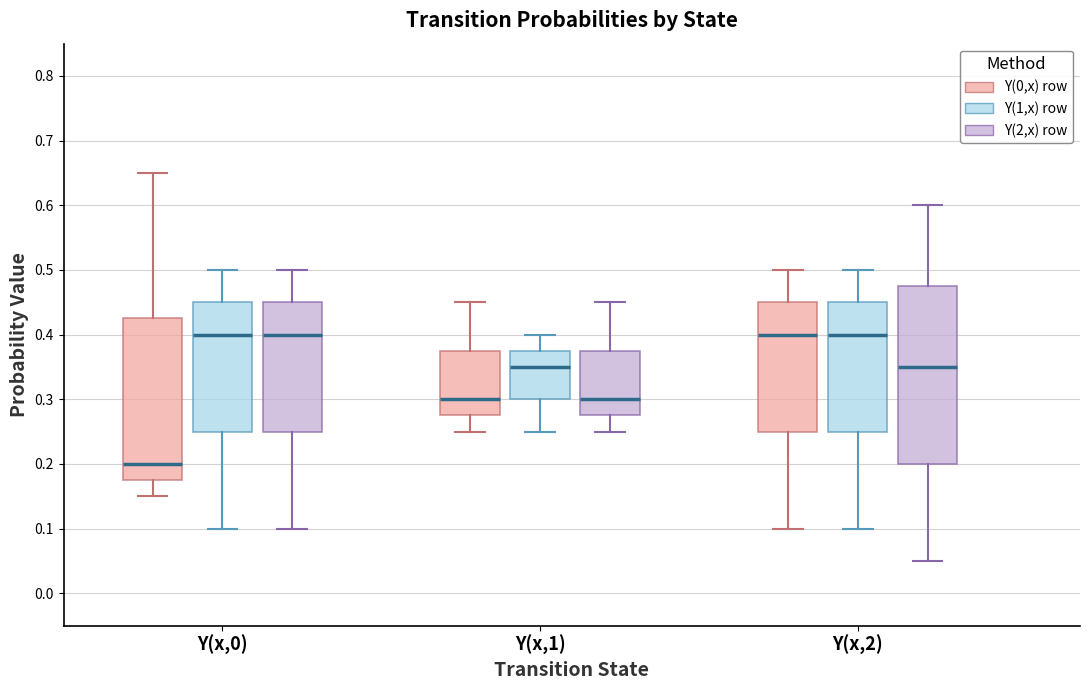

Reading left to right, transcribe this box plot: for each box, give where its median line is, the range the box spans, and where its two whiskers end, as read against the y-axis. The values are not printed on the chart, so give them approximately, as read against the axis.

Y(x,0) (Y(0,x) row): median 0.20, box 0.18 to 0.43, whiskers 0.15 to 0.65
Y(x,0) (Y(1,x) row): median 0.40, box 0.25 to 0.45, whiskers 0.10 to 0.50
Y(x,0) (Y(2,x) row): median 0.40, box 0.25 to 0.45, whiskers 0.10 to 0.50
Y(x,1) (Y(0,x) row): median 0.30, box 0.28 to 0.38, whiskers 0.25 to 0.45
Y(x,1) (Y(1,x) row): median 0.35, box 0.30 to 0.38, whiskers 0.25 to 0.40
Y(x,1) (Y(2,x) row): median 0.30, box 0.28 to 0.38, whiskers 0.25 to 0.45
Y(x,2) (Y(0,x) row): median 0.40, box 0.25 to 0.45, whiskers 0.10 to 0.50
Y(x,2) (Y(1,x) row): median 0.40, box 0.25 to 0.45, whiskers 0.10 to 0.50
Y(x,2) (Y(2,x) row): median 0.35, box 0.20 to 0.48, whiskers 0.05 to 0.60